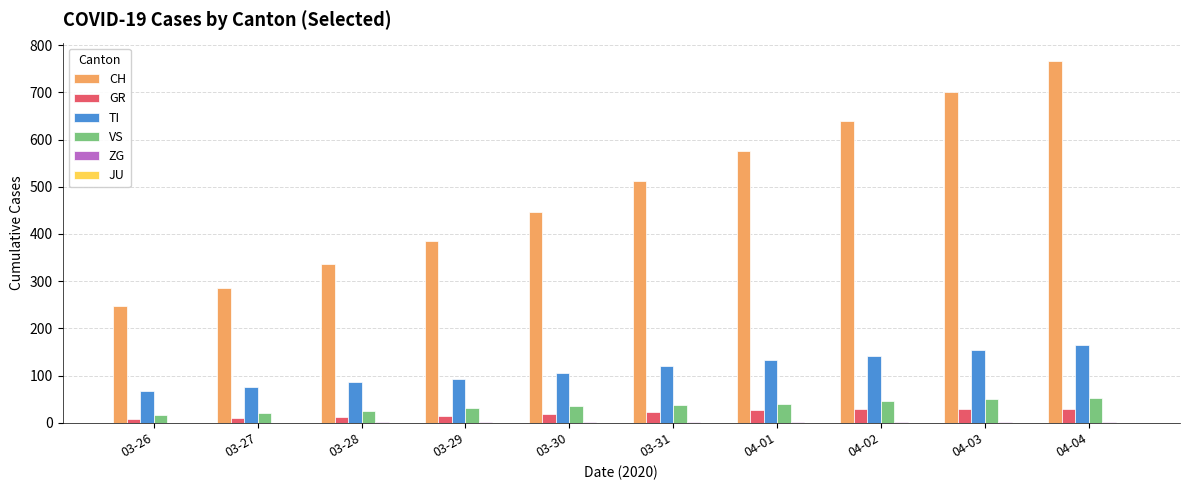

Between 03-31 and 04-04, which series saw the biggest shift?

CH